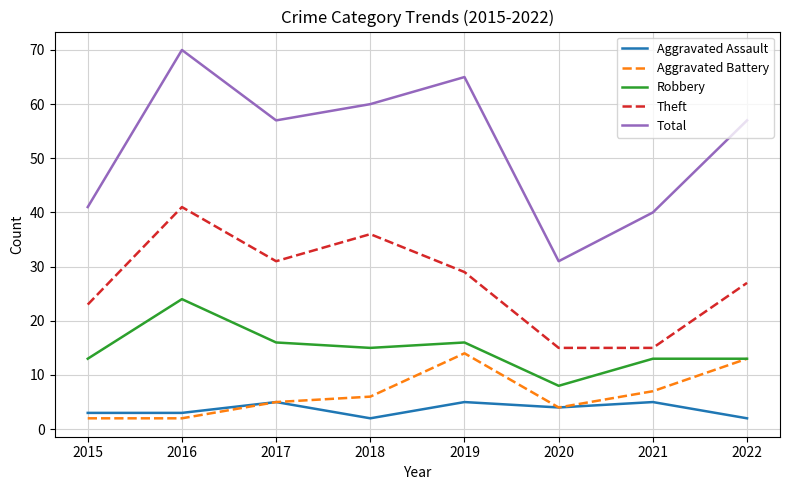

Is it true that Theft equals 27 at 2022?

True